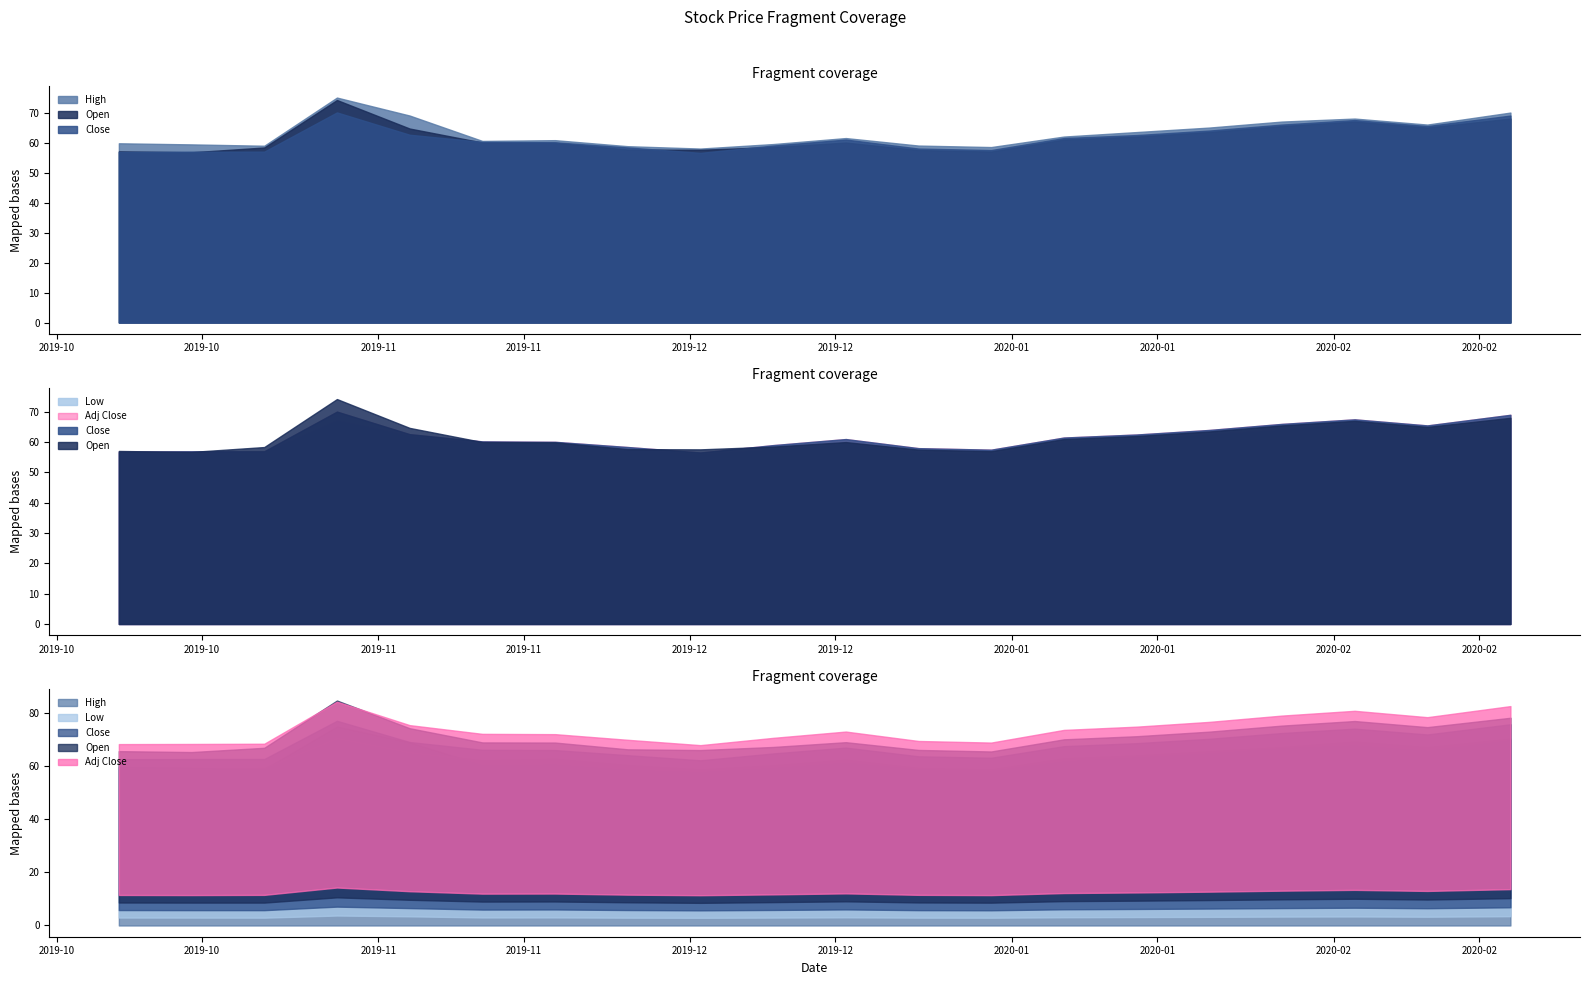

The value of High at 2019-10-14 is 59.4. True or false?

True